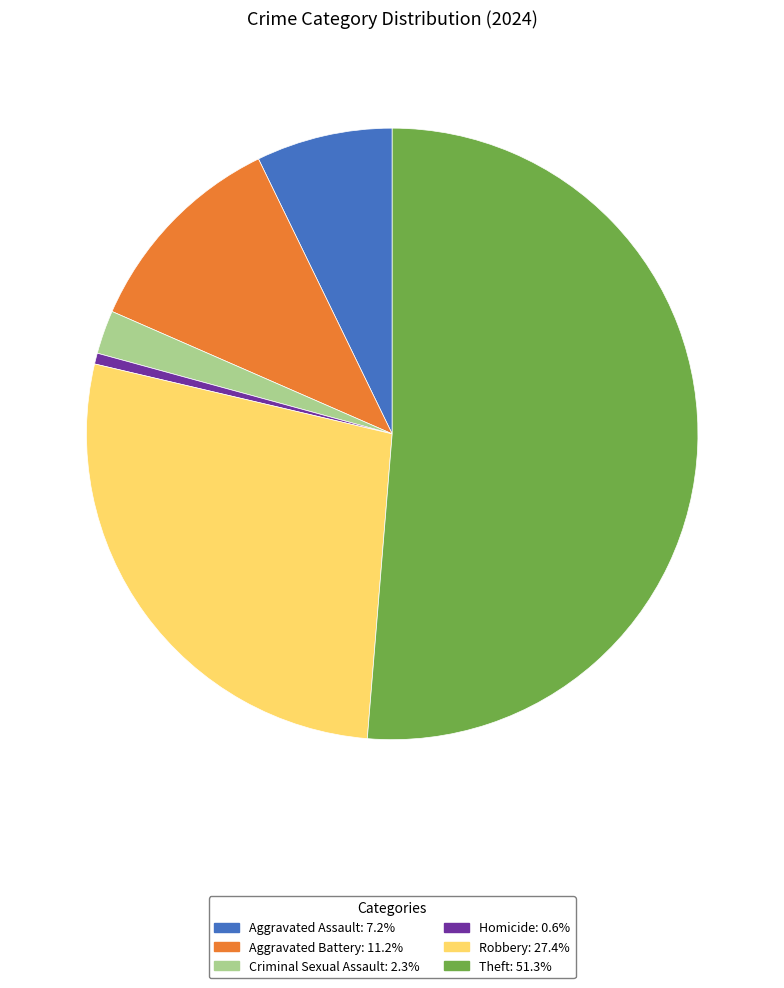

What is the ratio of the value at Criminal Sexual Assault: 2.3% to the value at Aggravated Assault: 7.2%?

0.3